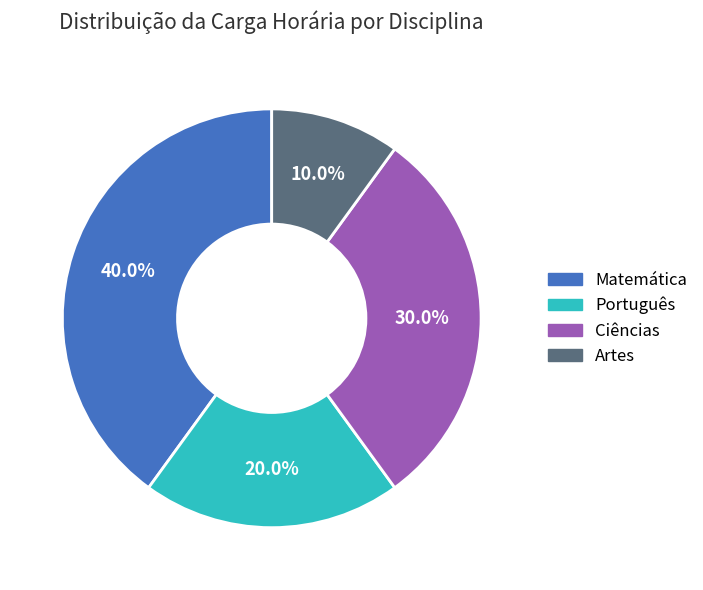

True or false: Português accounts for 8% of the total.

False